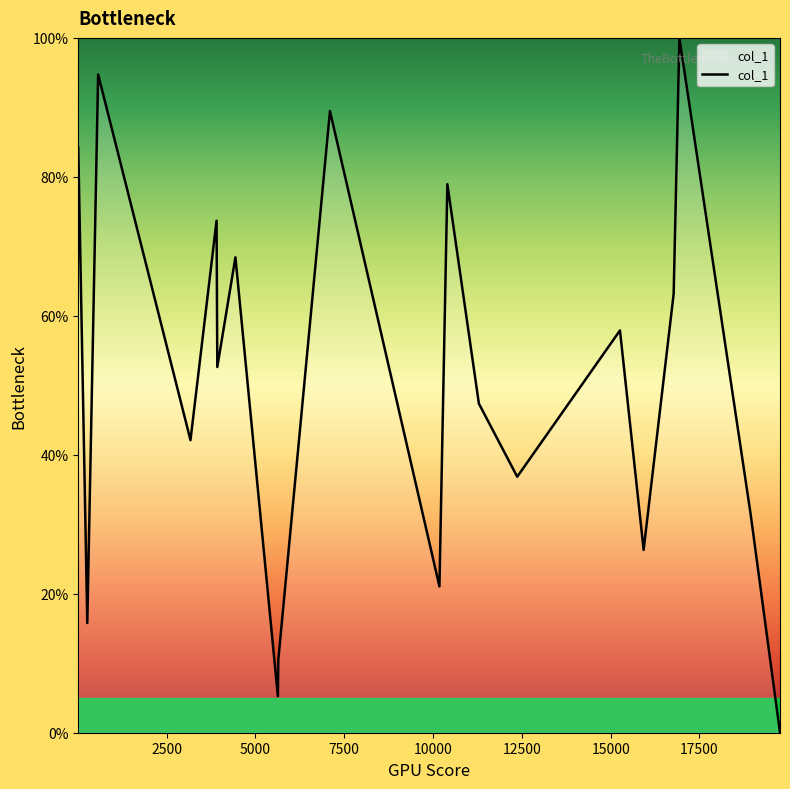

What is the maximum value shown in the chart?

100.0